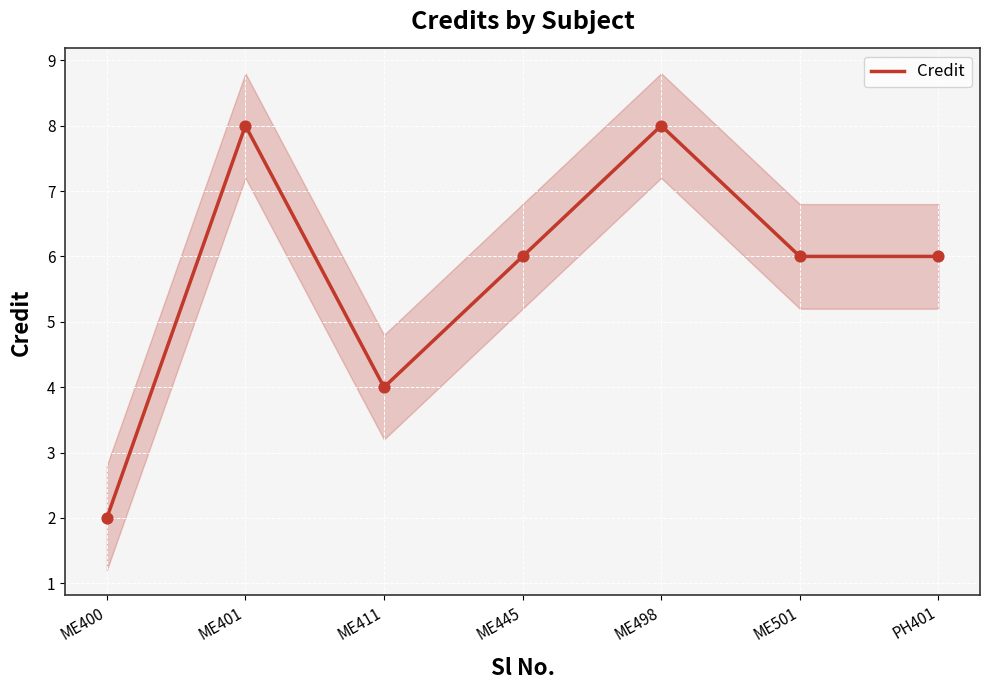

What is the change in value from ME498 to PH401?

-2